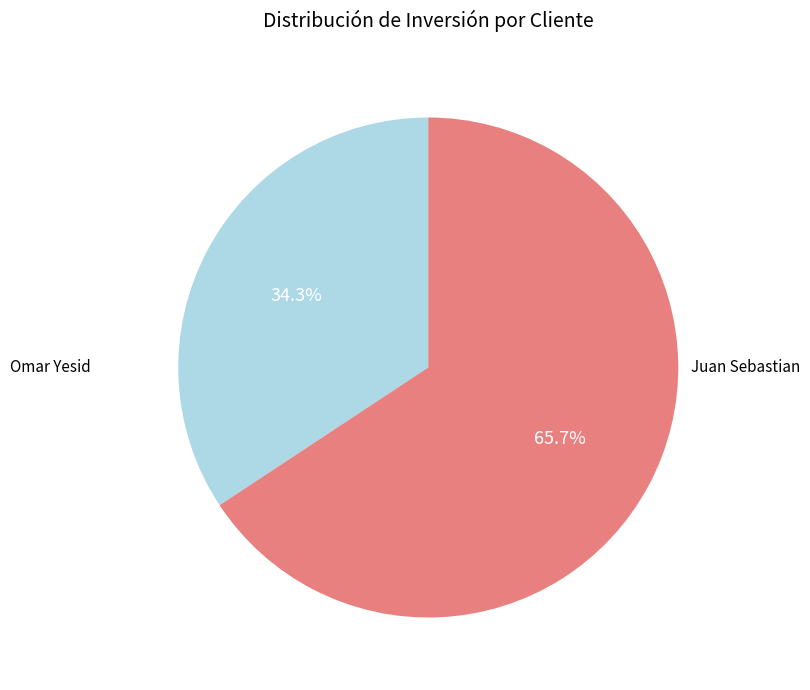

How many segments does this pie chart have?

2